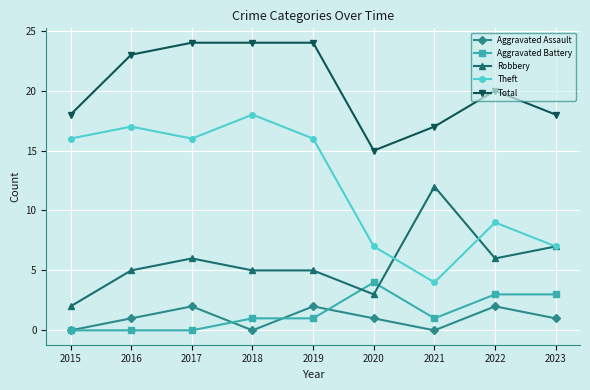

True or false: Total and Aggravated Battery cross at least once.

False